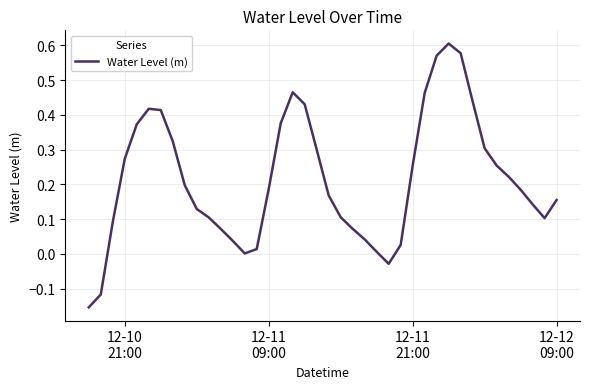

What is the difference between the maximum and minimum values?

0.8